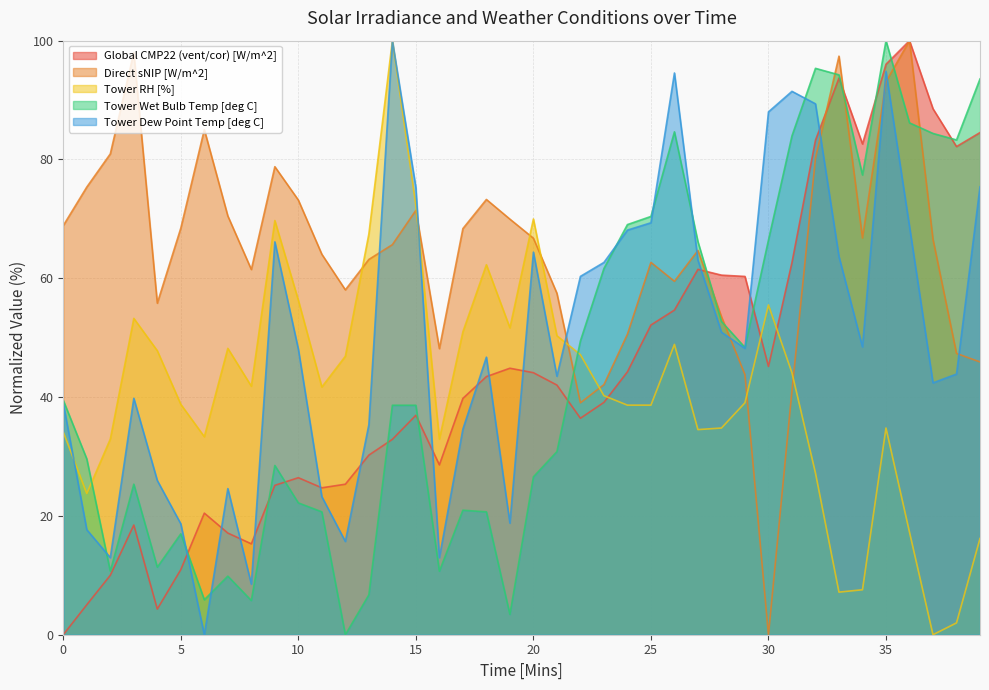

At 16, list the series in order from smallest to largest.

Tower Wet Bulb Temp [deg C], Tower Dew Point Temp [deg C], Global CMP22 (vent/cor) [W/m^2], Tower RH [%], Direct sNIP [W/m^2]